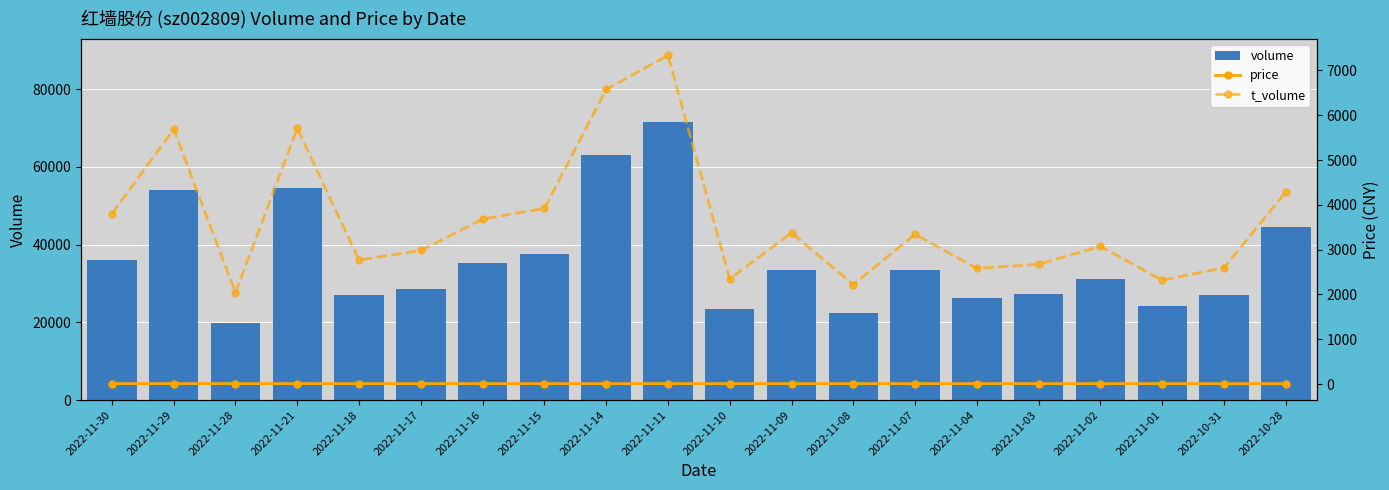

What is the value of the t_volume bar at the 10th from the left?

7335.0